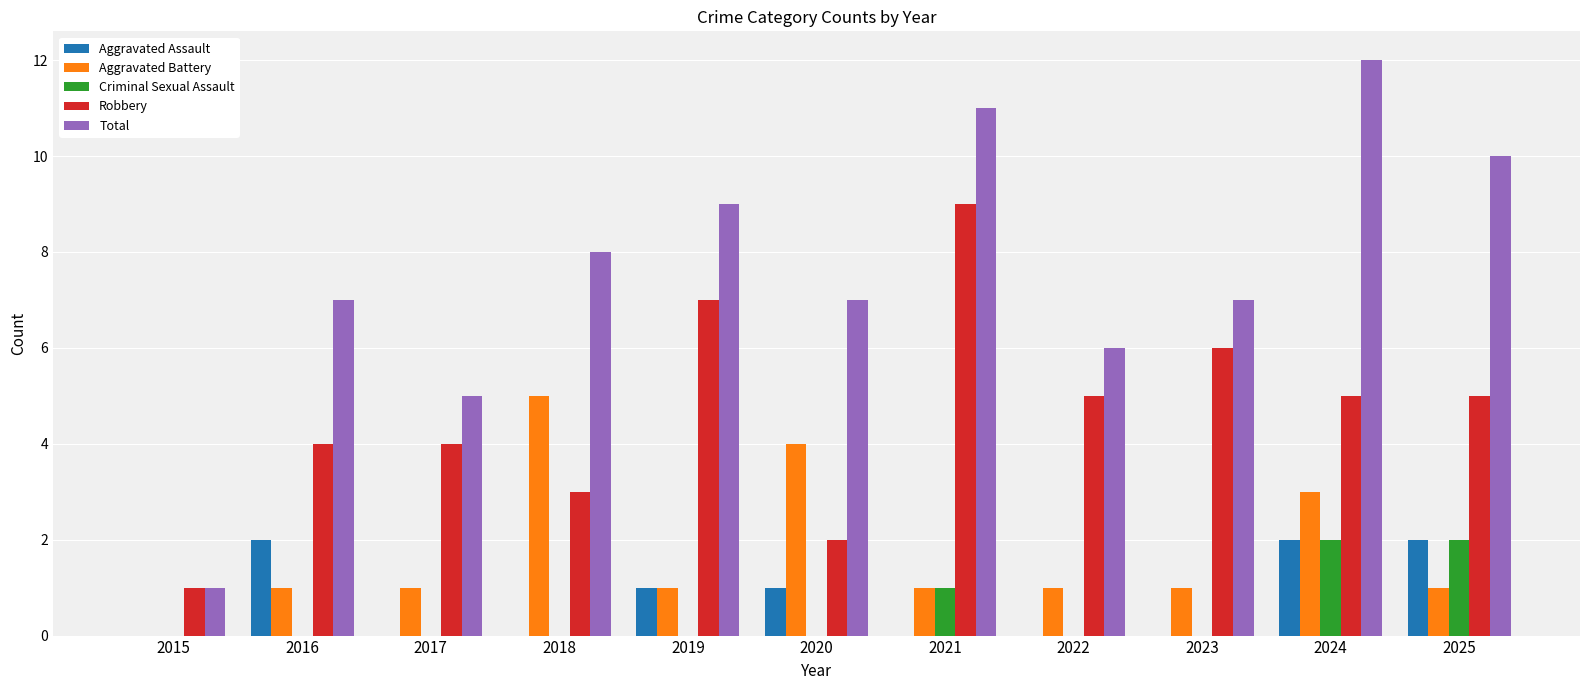

Which series changed the most between 2015 and 2025?

Total